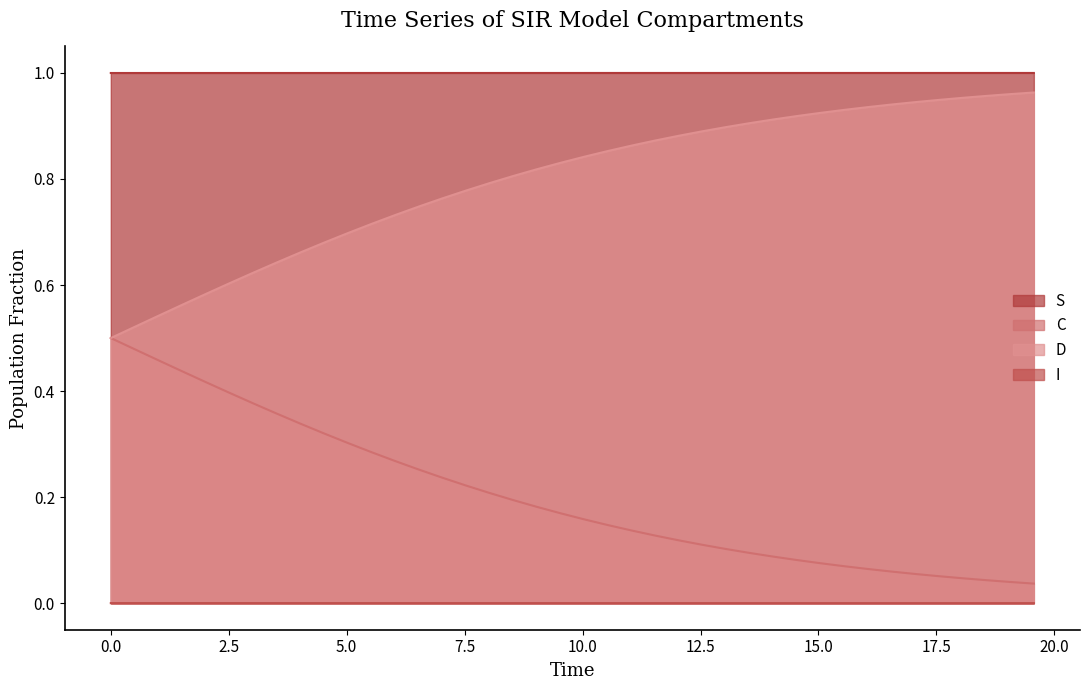

True or false: C has a value of 0.1 at 16.555183946488295.

True